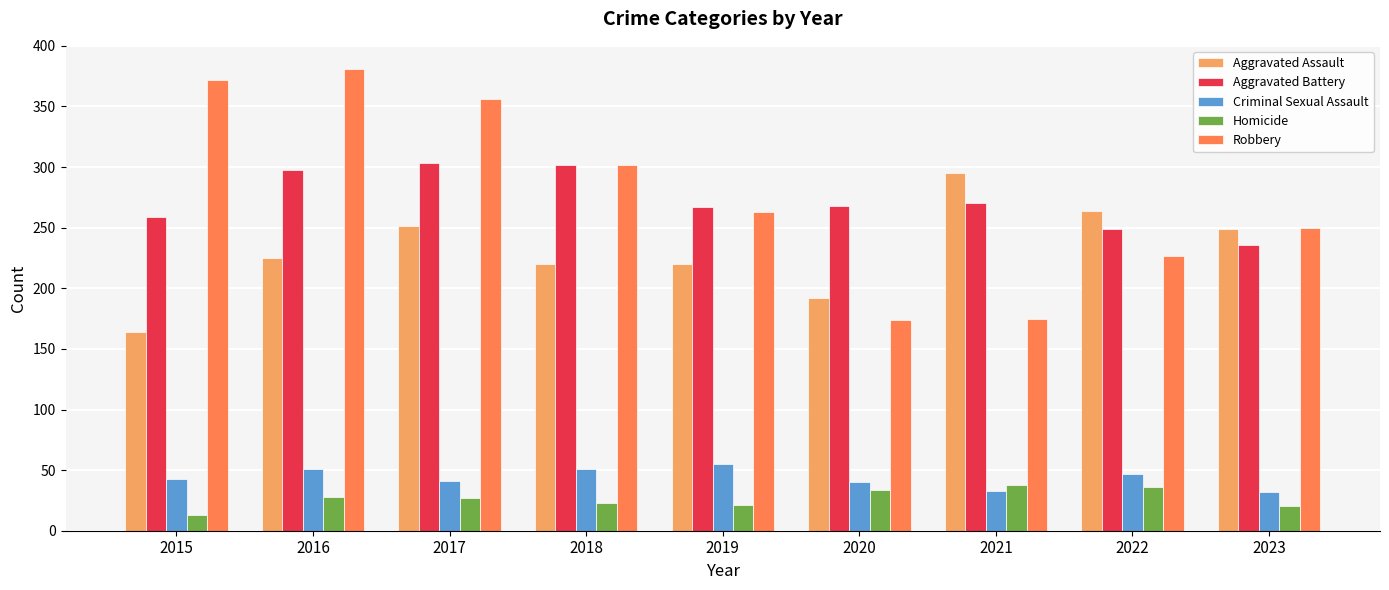

Is it true that Homicide equals 13 at 2015?

True